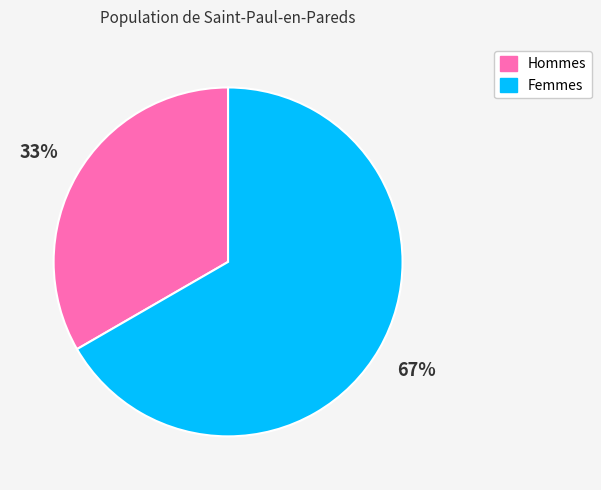

Is there any slice that represents more than half of the pie?

Yes